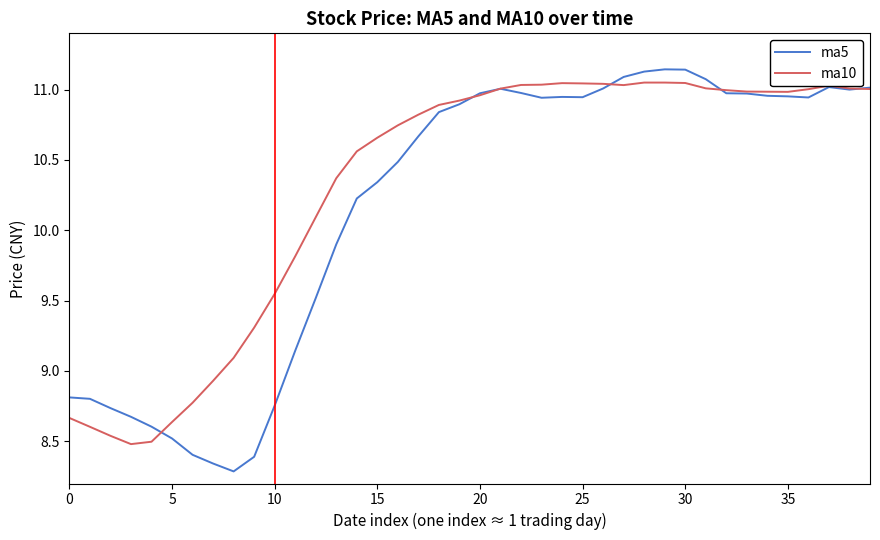

Is this an area chart (filled region under the line)?

No